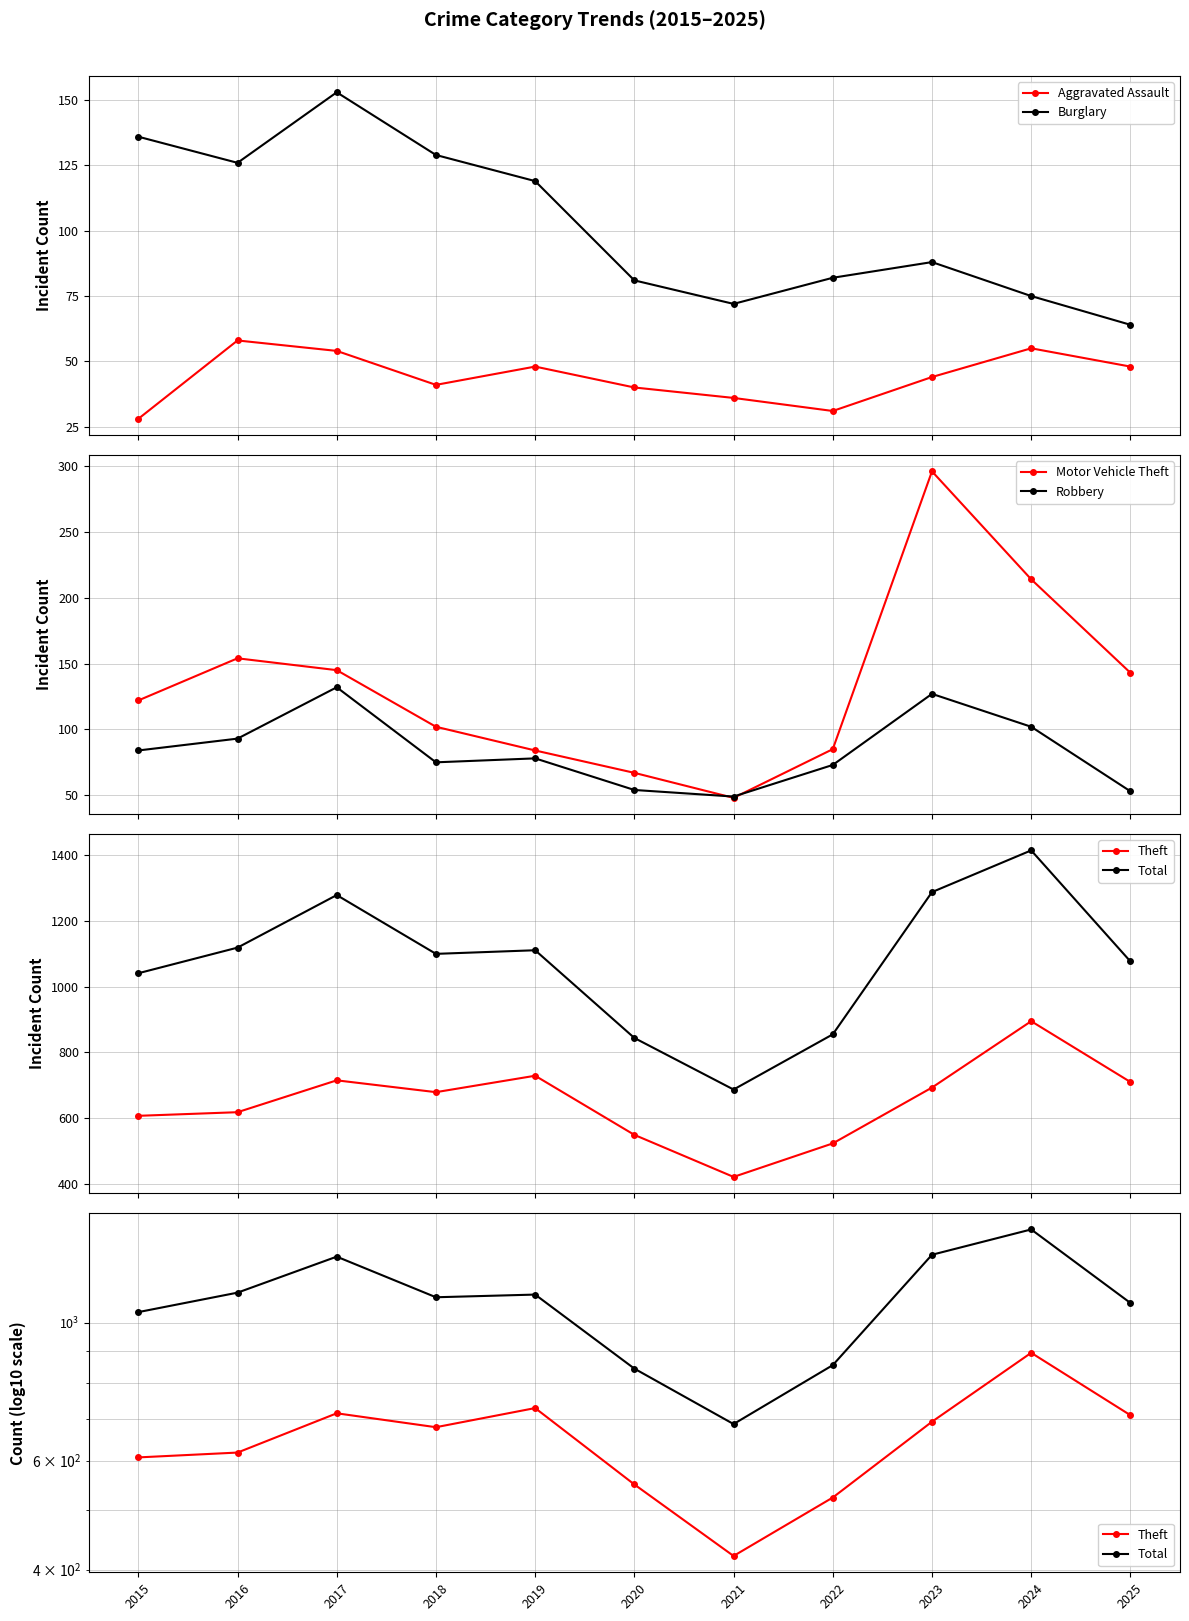

True or false: Aggravated Assault and Motor Vehicle Theft intersect in this chart.

False